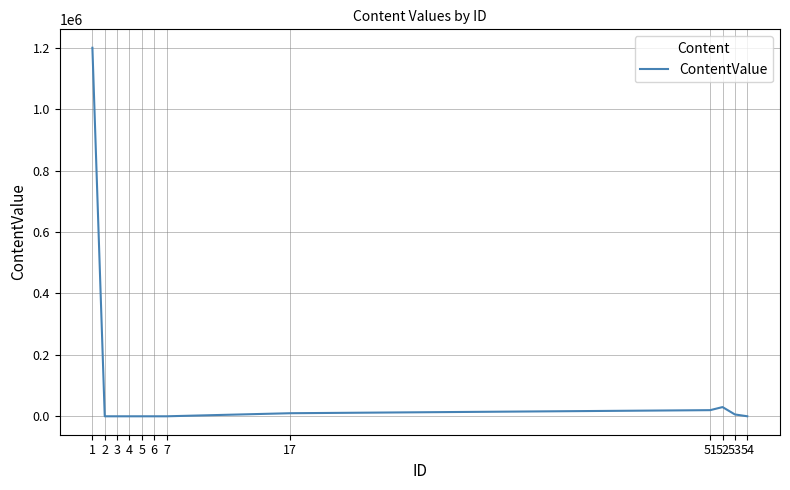

What is the approximate value at 54?

100.0